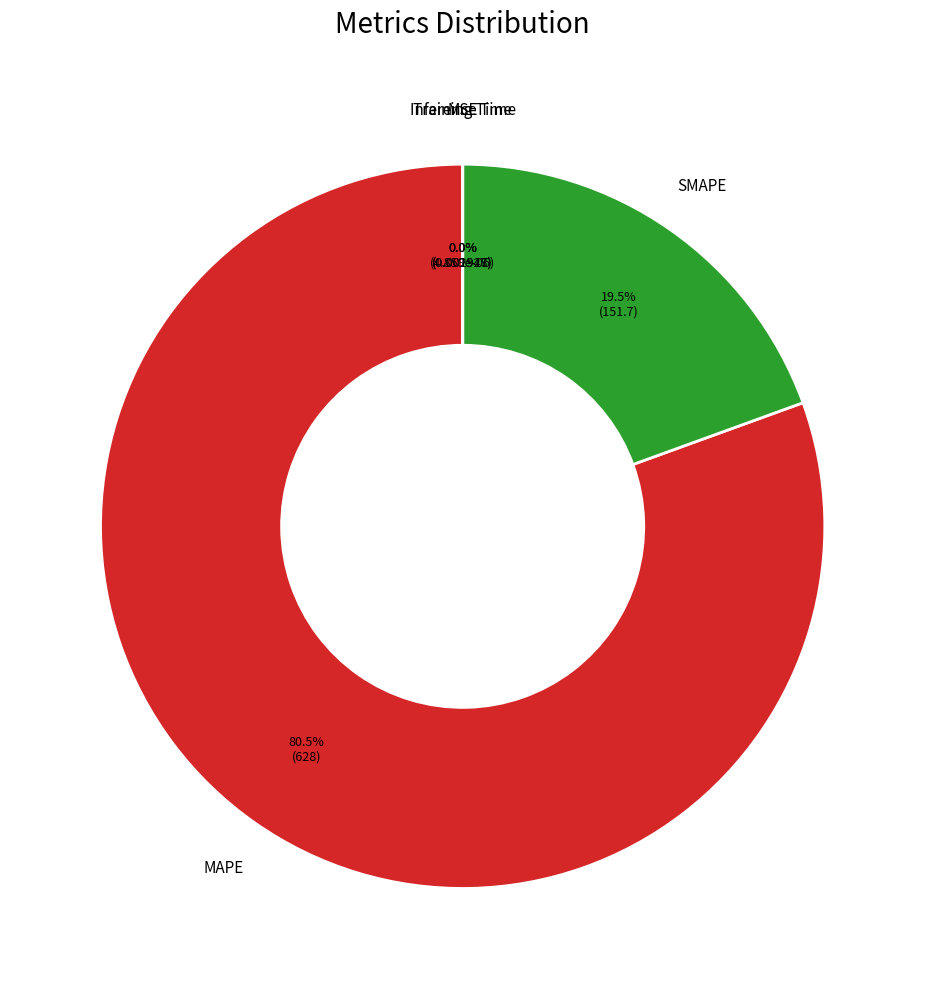

Is it true that MAPE is 72% of the pie?

False